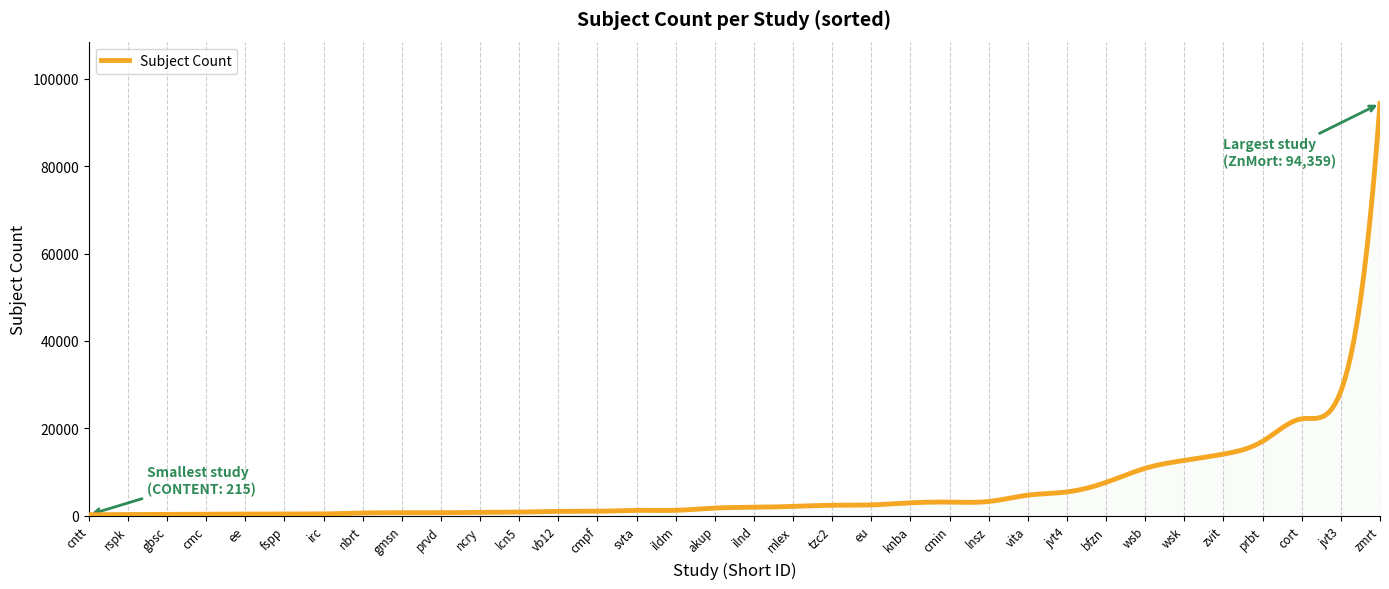

What is the greatest value displayed?

94359.0